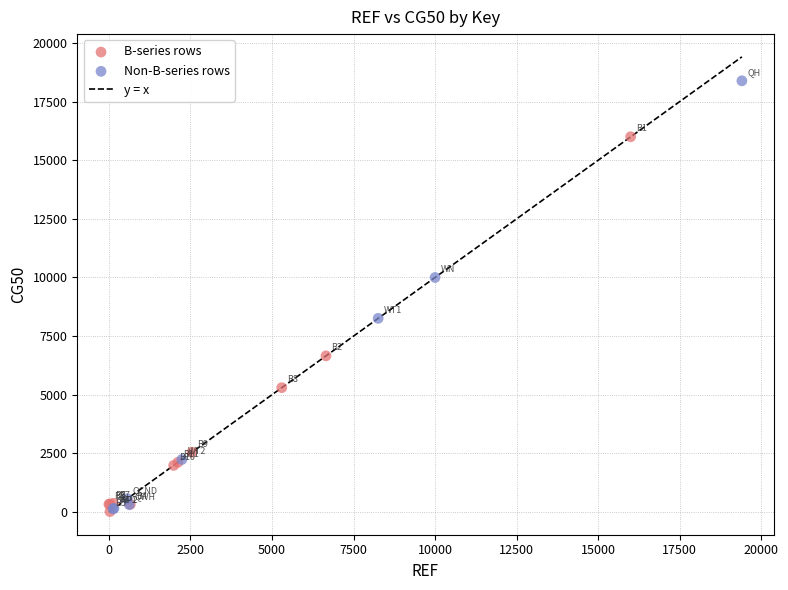

Which series reaches the maximum Y coordinate?

Non-B-series rows